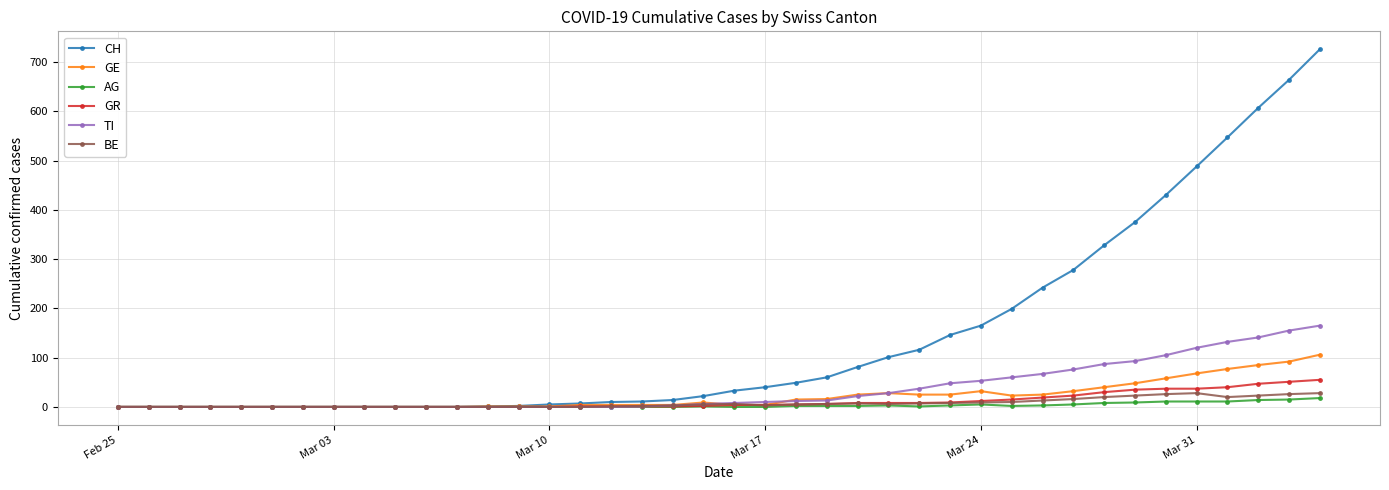

At how many categories does at least one series exceed 410?

6